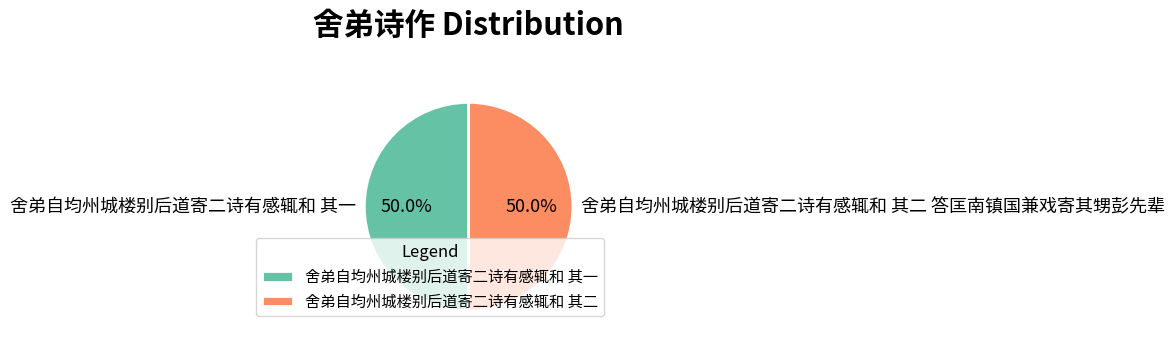

Approximately how many times larger is the value at 舍弟自均州城楼别后道寄二诗有感辄和 其一 compared to 舍弟自均州城楼别后道寄二诗有感辄和 其二 答匡南镇国兼戏寄其甥彭先辈?

1.0